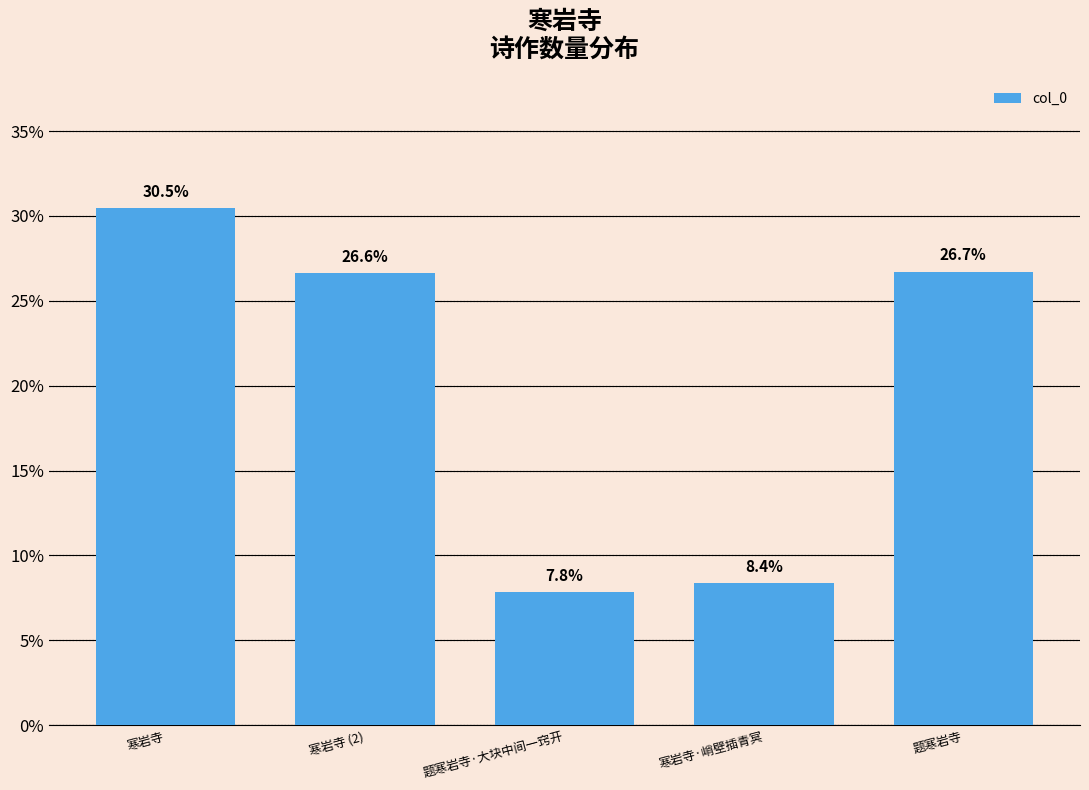

True or false: the data shows 3.8 at 题寒岩寺·大块中间一窍开.

False